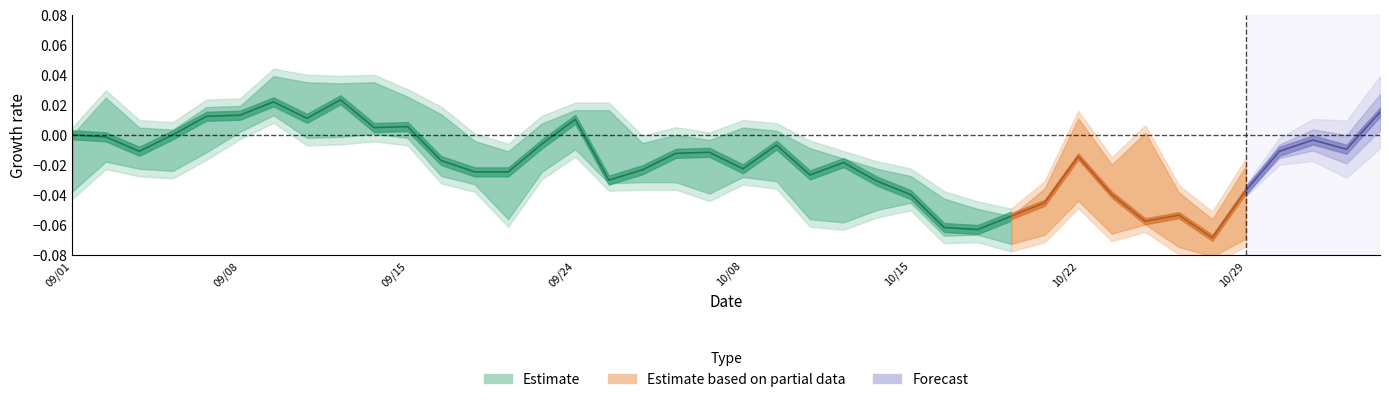

How many interior local peaks does the close series have?

10